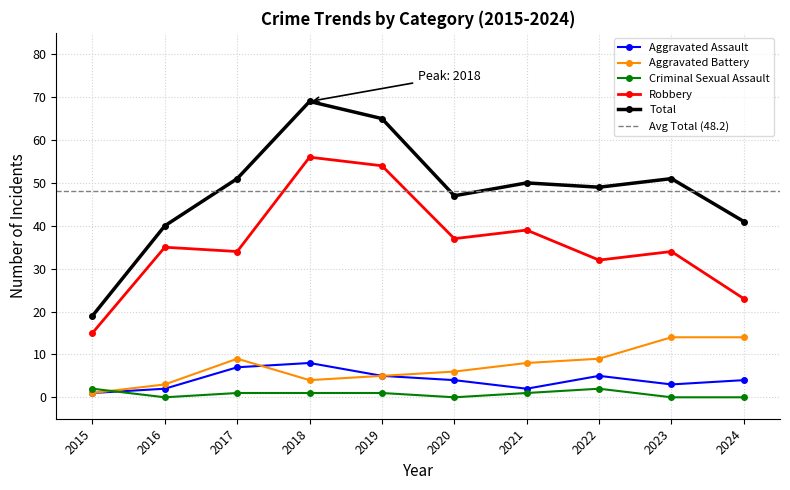

True or false: Total and Criminal Sexual Assault intersect in this chart.

False